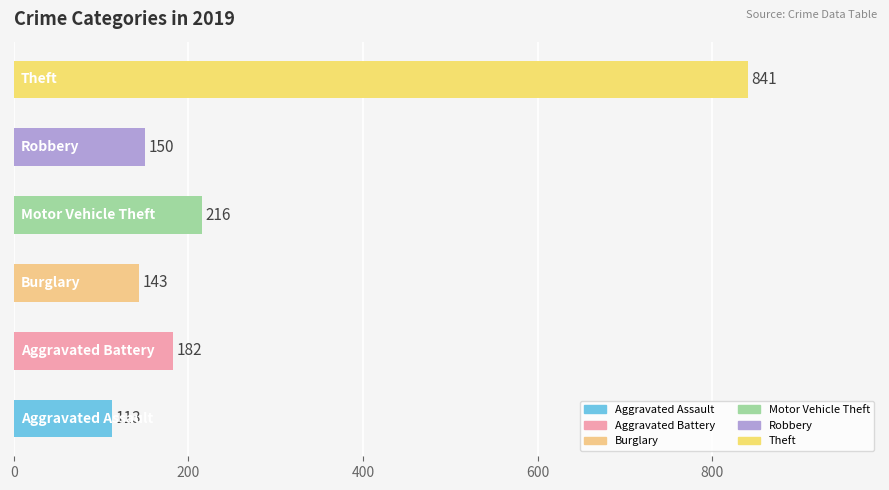

What is the sum of all values?

1645